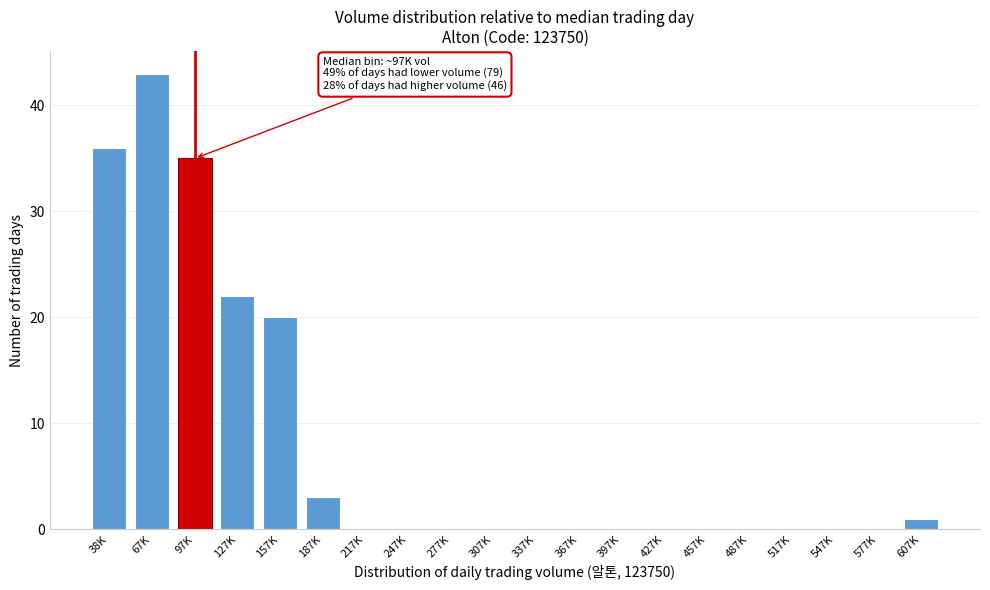

Is it true that the value at 487K is 0?

True